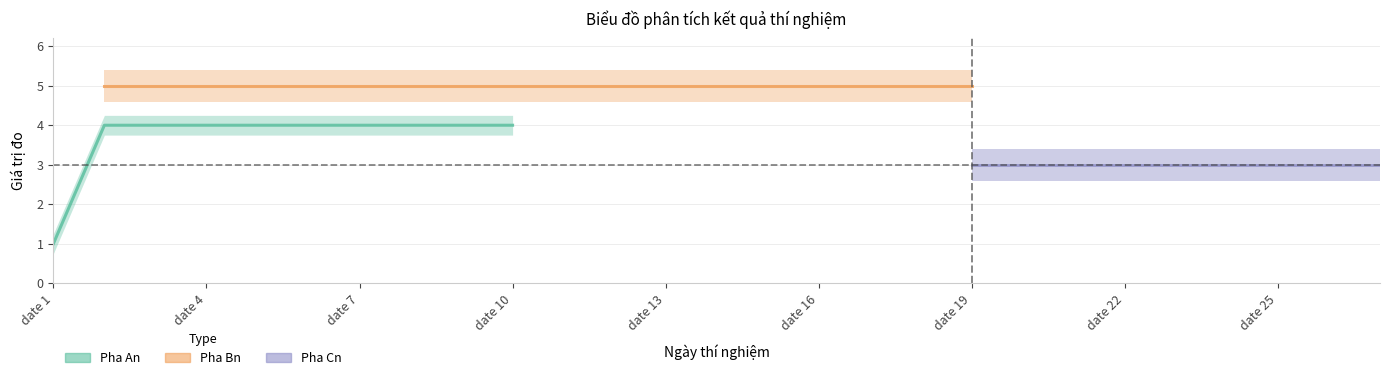

How many data points in Pha An are less than 4?

1